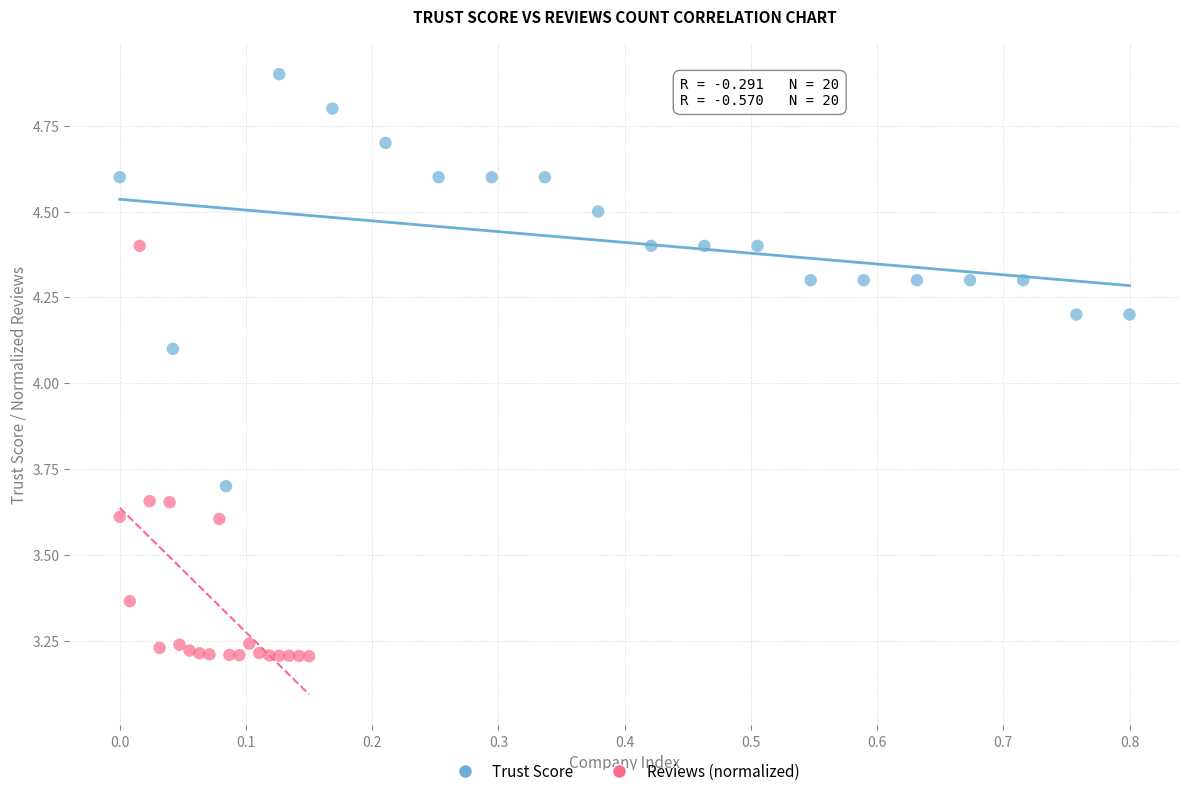

Which series reaches the maximum Y coordinate?

Trust Score